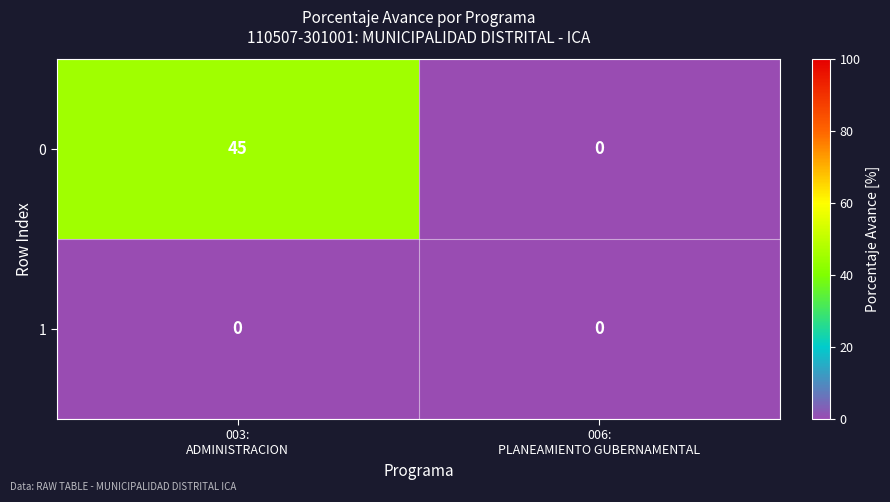

List the series in order of their peak value, highest first.

0, 1